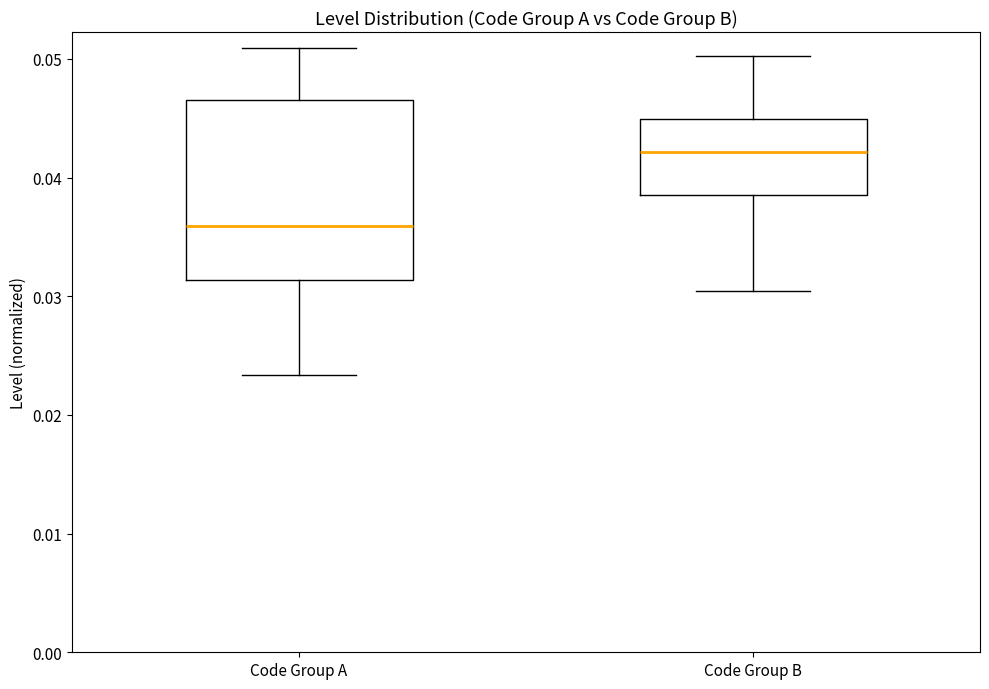

Comparing the boxes themselves (not the whiskers), which one is the tallest?

Code Group A